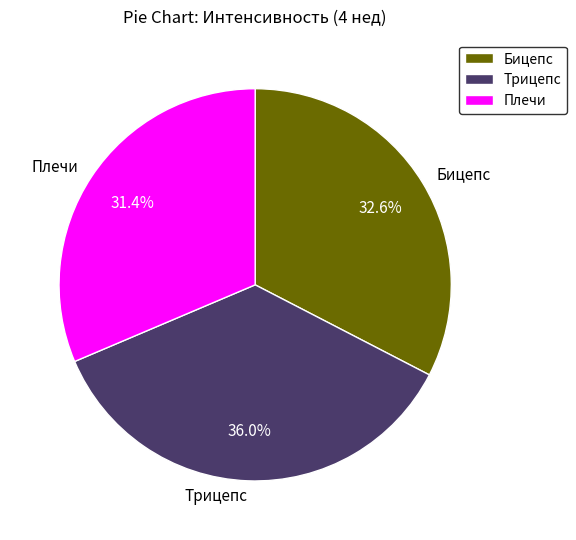

Does Трицепс represent more than half of the total?

No